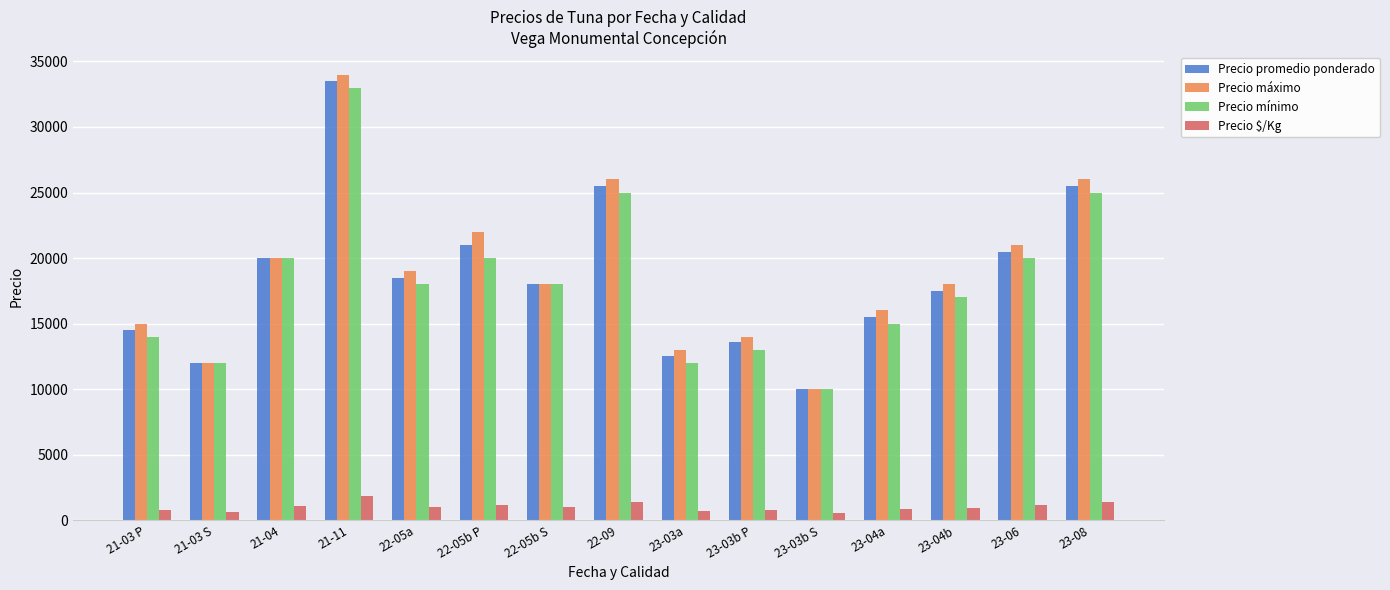

True or false: Precio mínimo has a value of 21469 at 21-03 S.

False